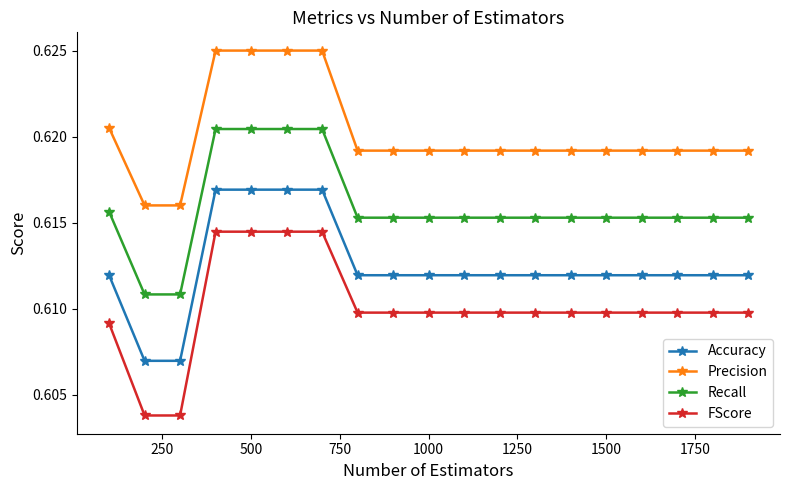

Which series has the widest spread of values?

FScore